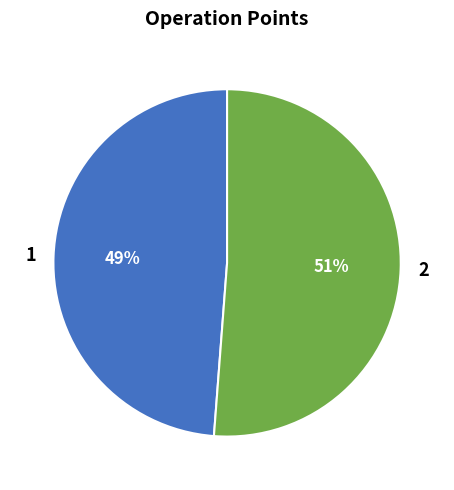

Is there any slice that represents more than half of the pie?

Yes